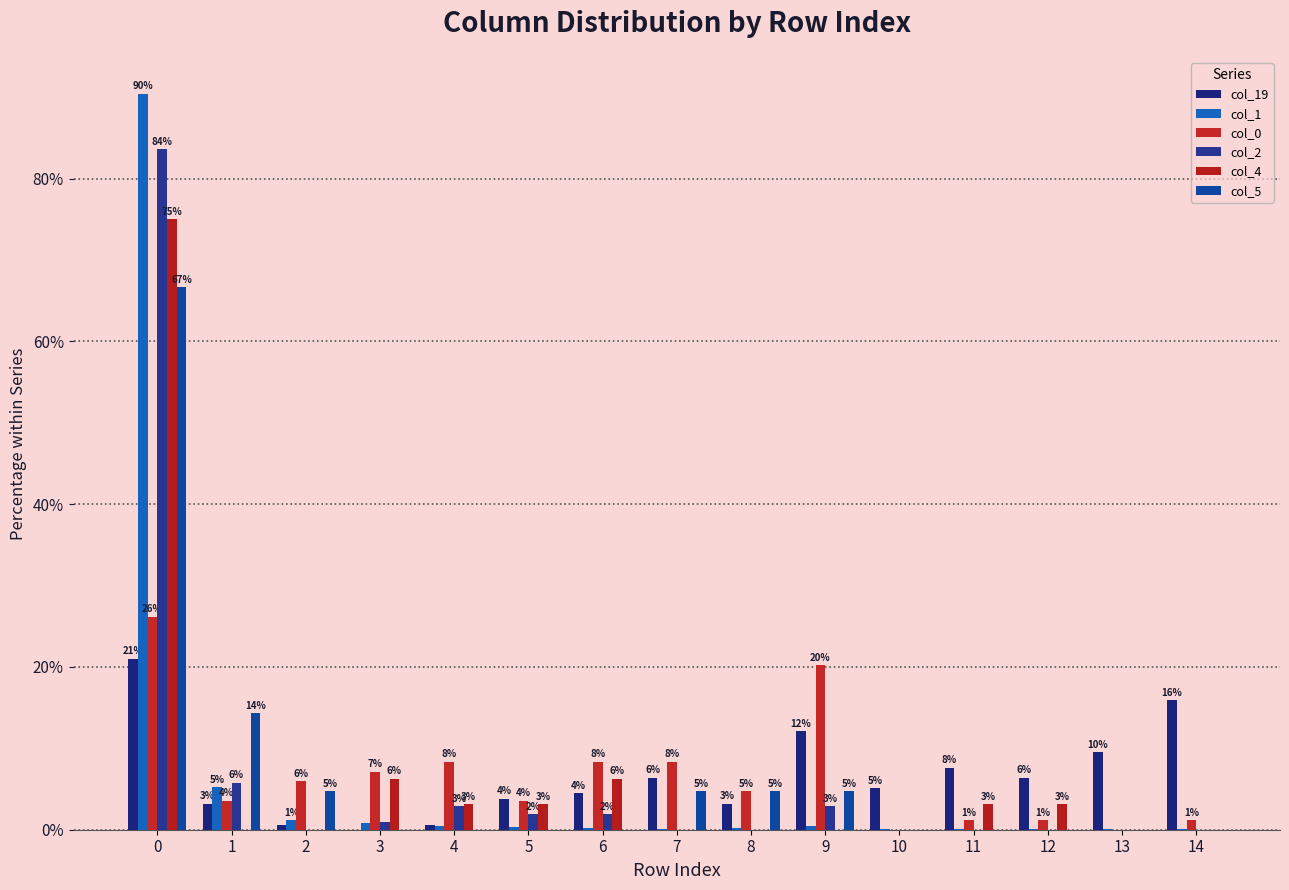

How many groups of bars are there?

15